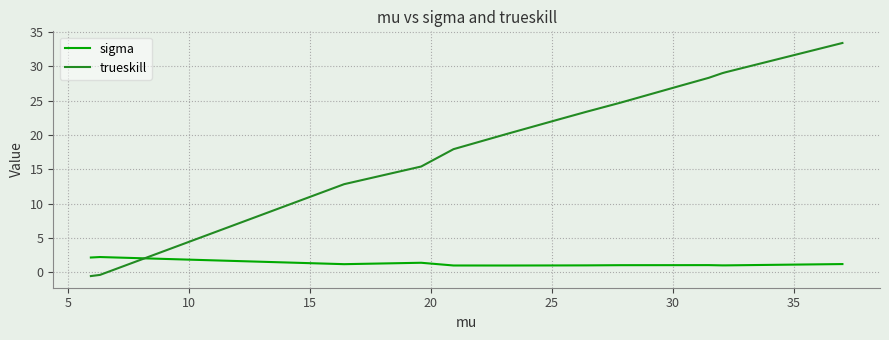

How many times do sigma and trueskill cross each other?

1